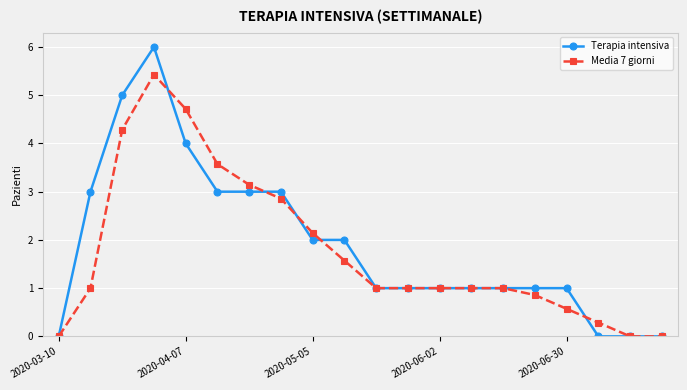

What is the sum of all Media 7 giorni values?

35.4